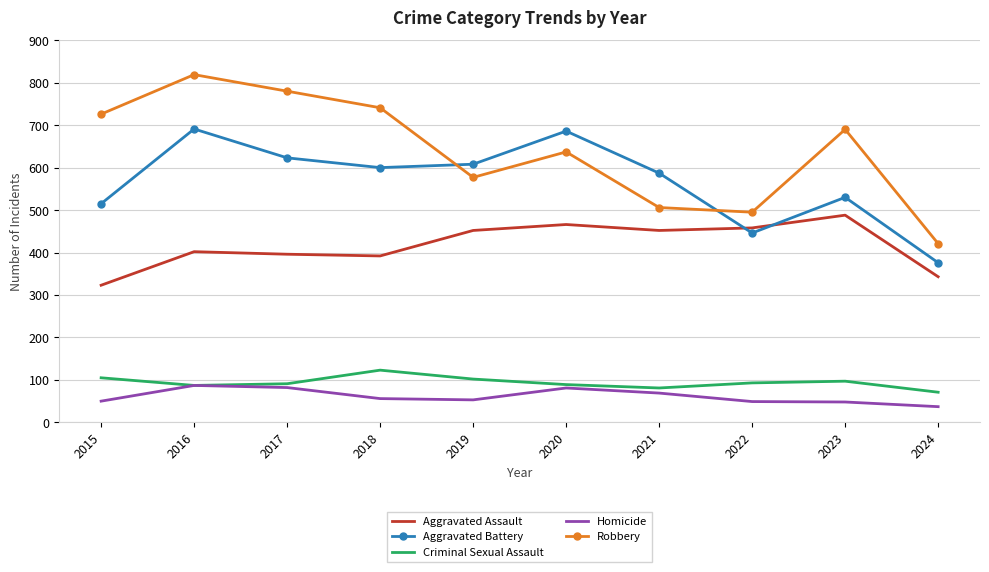

What is the total value across all series at 2023?

1853